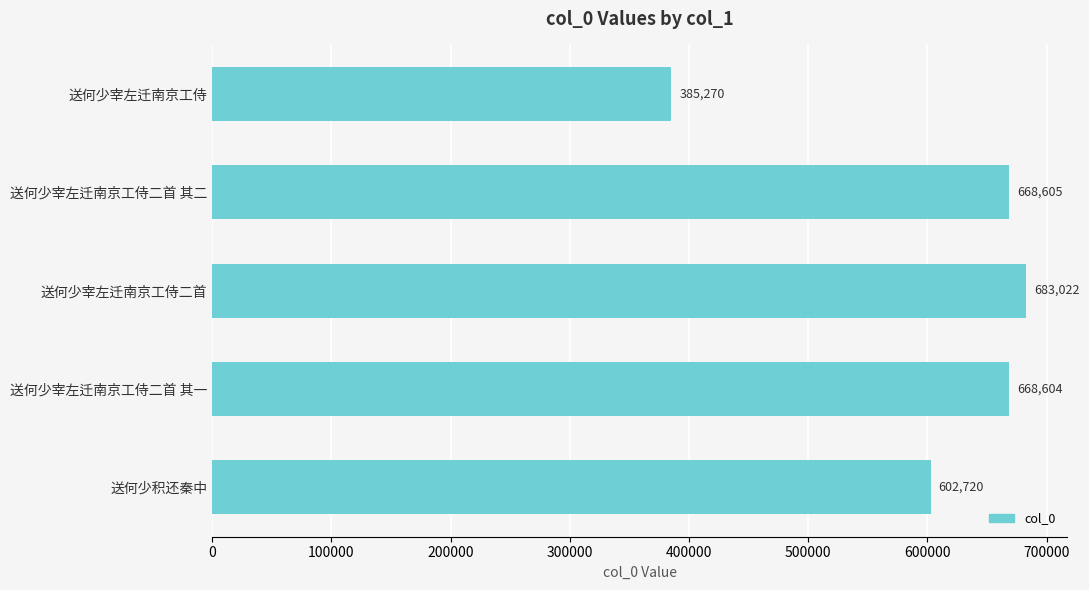

Reading top to bottom, transcribe all the data shown in this chart.

送何少宰左迁南京工侍=385270	送何少宰左迁南京工侍二首 其二=668605	送何少宰左迁南京工侍二首=683022	送何少宰左迁南京工侍二首 其一=668604	送何少积还秦中=602720